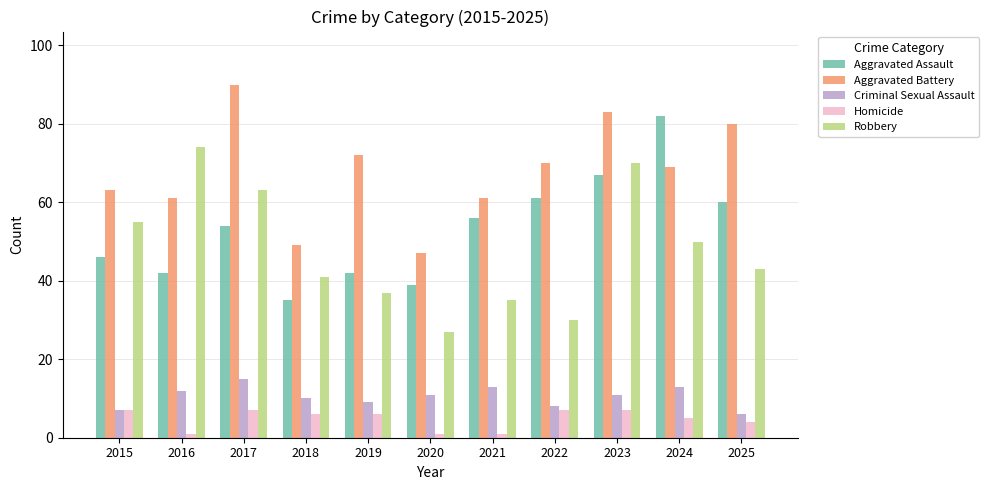

What is the difference between the second highest and second lowest values in the Aggravated Assault series?

28